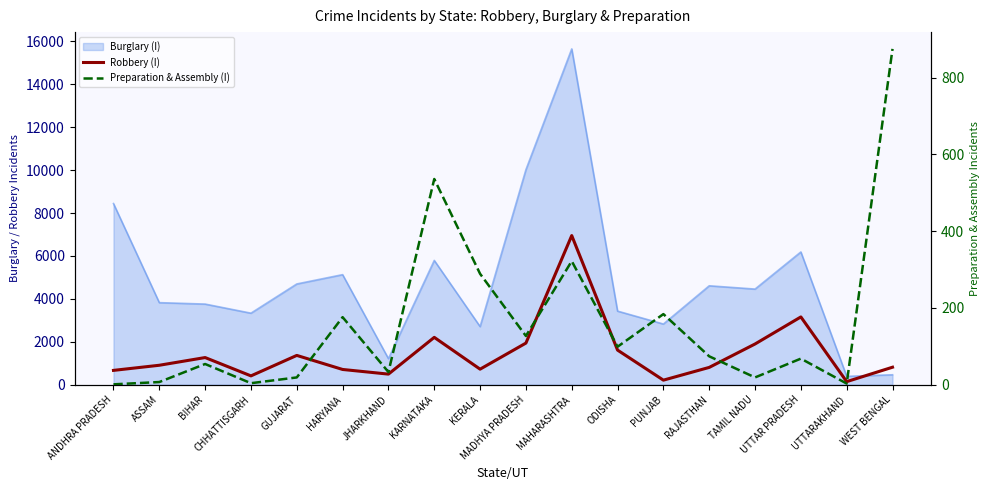

Between ASSAM and BIHAR, which is larger?

BIHAR